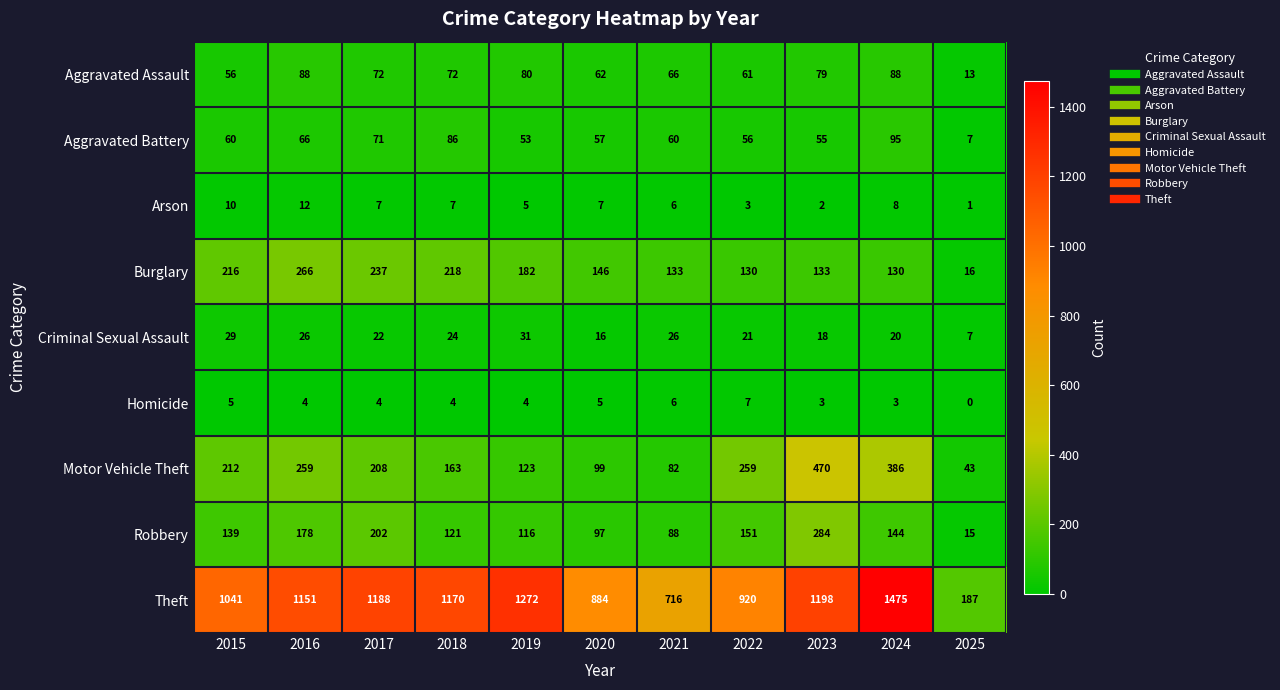

What is the sum of the Aggravated Assault values at 2022 and 2015?

117